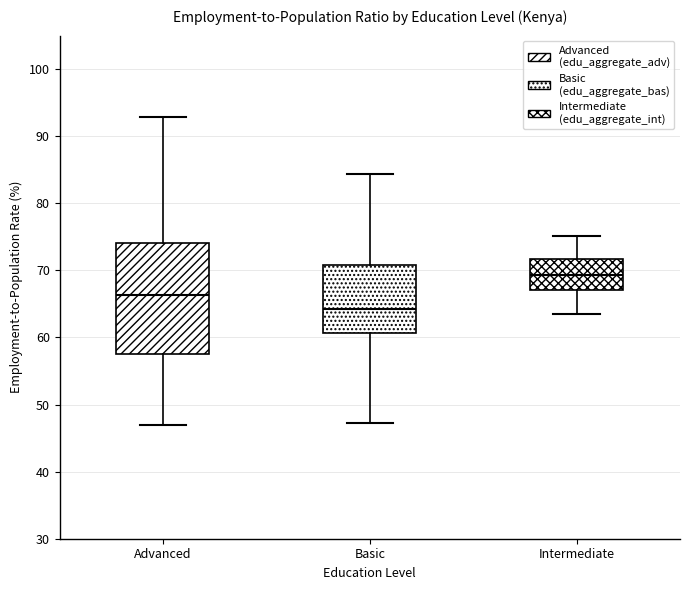

Where does the lower whisker of the box for Advanced end on the y-axis? The values are not printed on the chart, so give them approximately, as read against the axis.

47